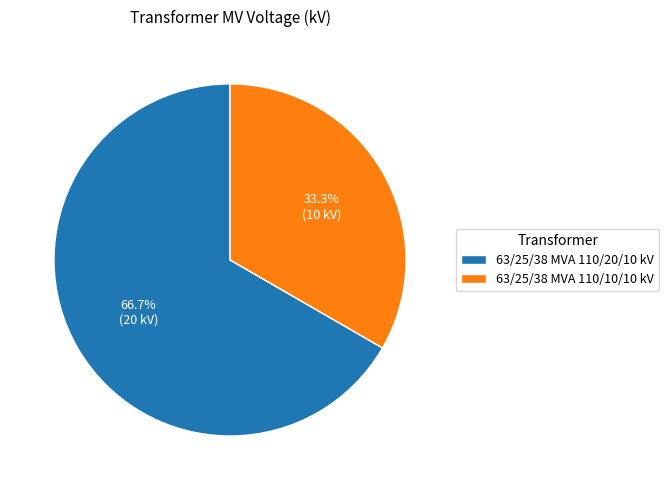

Between 63/25/38 MVA 110/10/10 kV and 63/25/38 MVA 110/20/10 kV, which is larger?

63/25/38 MVA 110/20/10 kV